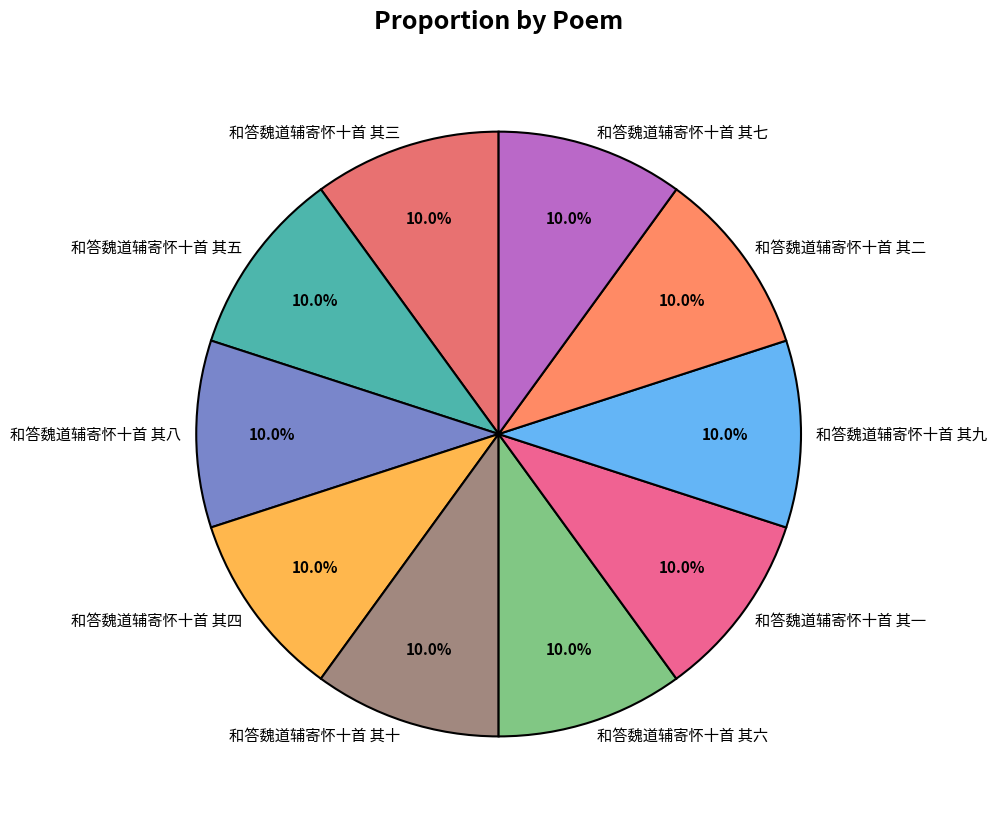

To the nearest percent, what portion does 和答魏道辅寄怀十首 其三 represent?

10%